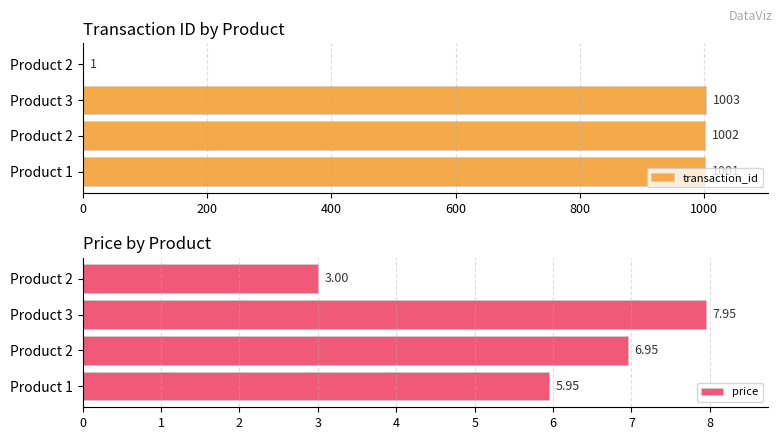

How many values in the price series exceed 6?

2